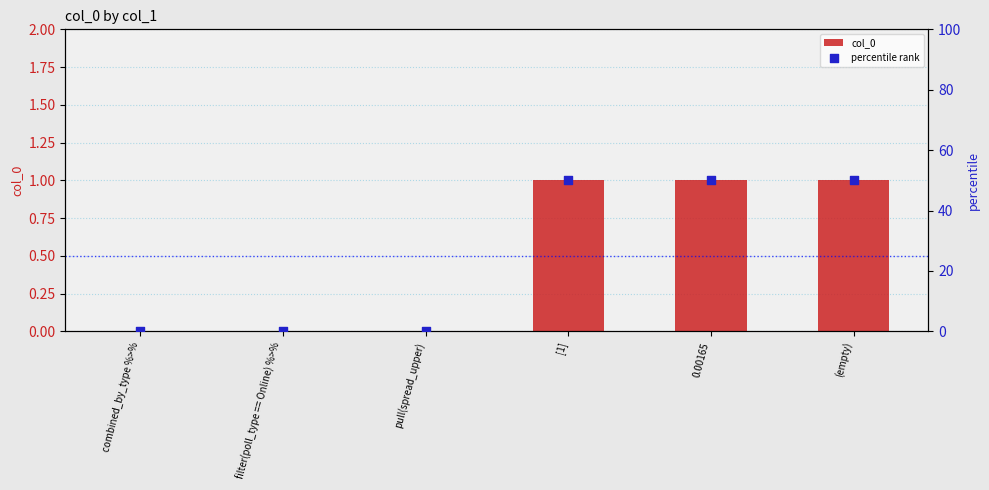

Is the value of col_0 at filter(poll_type == Online) %>% greater than the value of percentile rank at 0.00165?

No